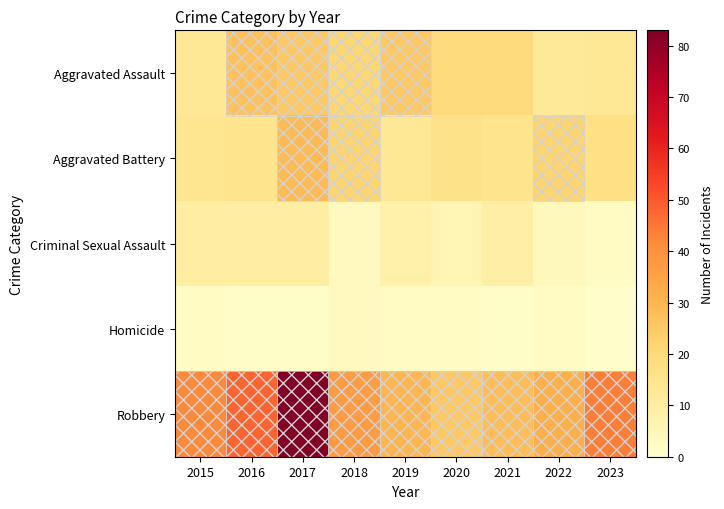

Which series has the largest total across all categories?

Robbery